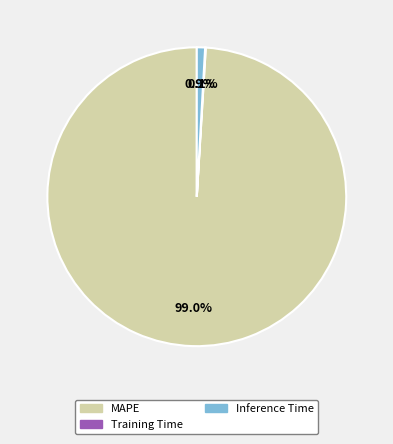

To the nearest percent, what is the difference between the Inference Time and MAPE slice percentages?

98%